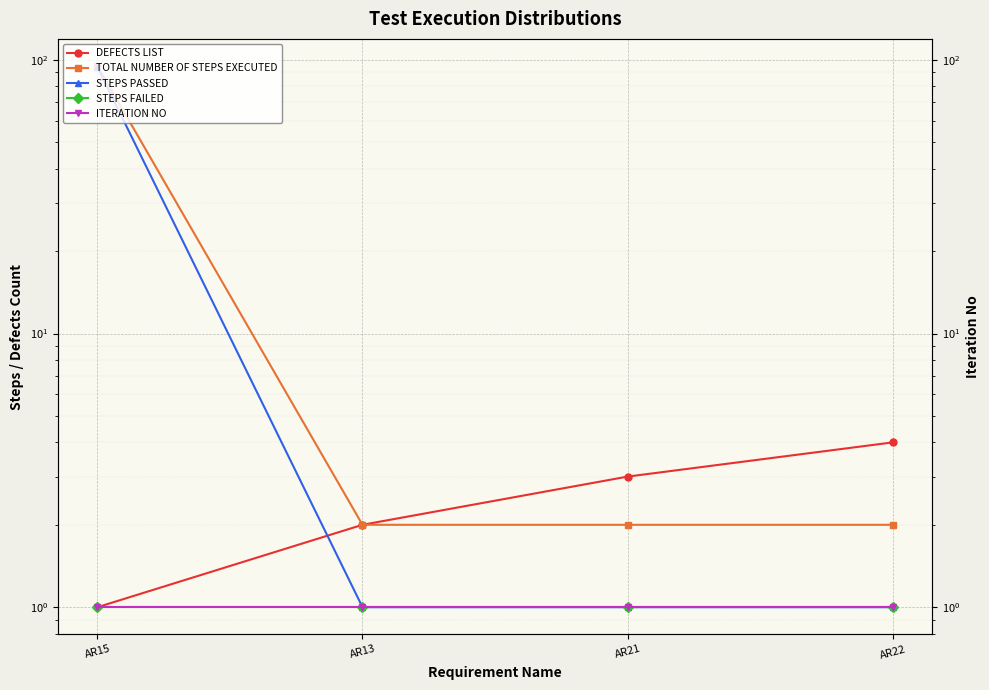

At AR13, list the series in order from smallest to largest.

STEPS PASSED, STEPS FAILED, ITERATION NO, DEFECTS LIST, TOTAL NUMBER OF STEPS EXECUTED